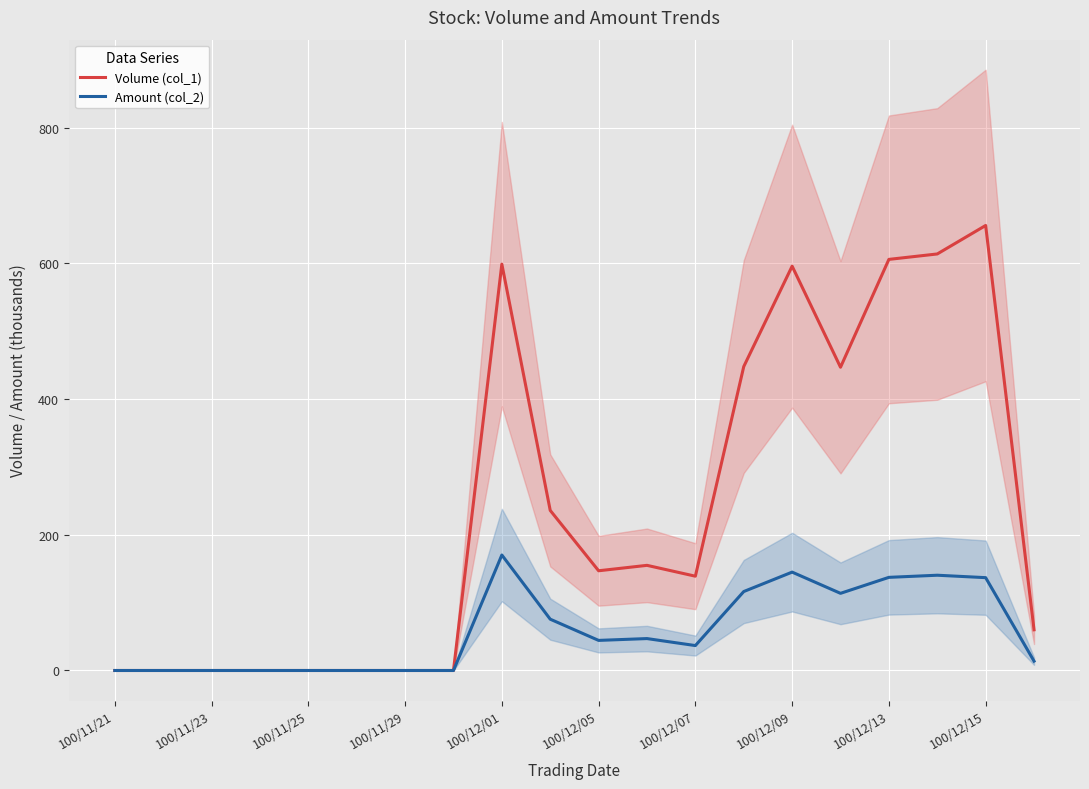

What is the maximum value for Volume (col_1)?

656.0